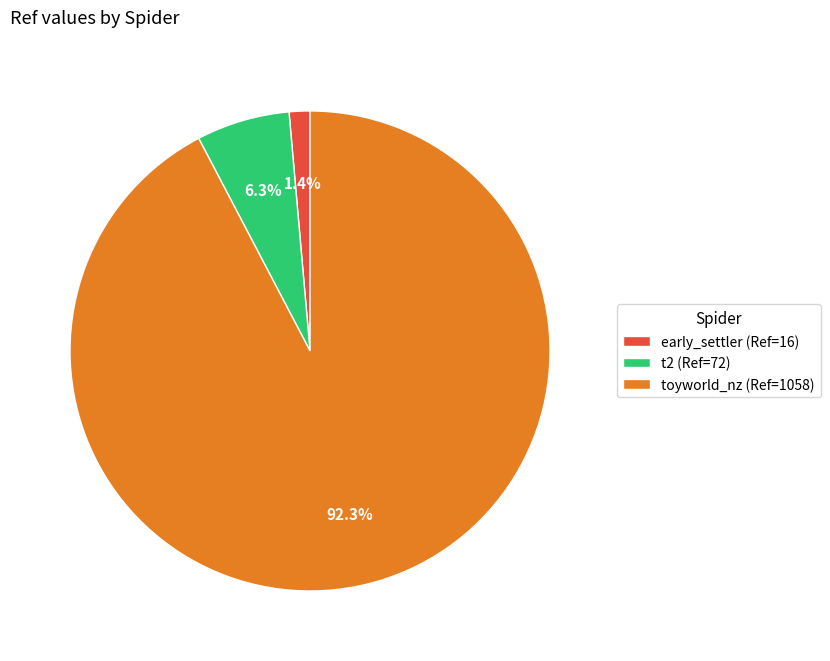

What is the majority slice?

toyworld_nz